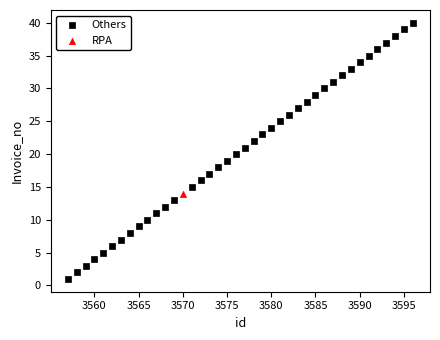

What are all the series names shown in the legend?

Others, RPA